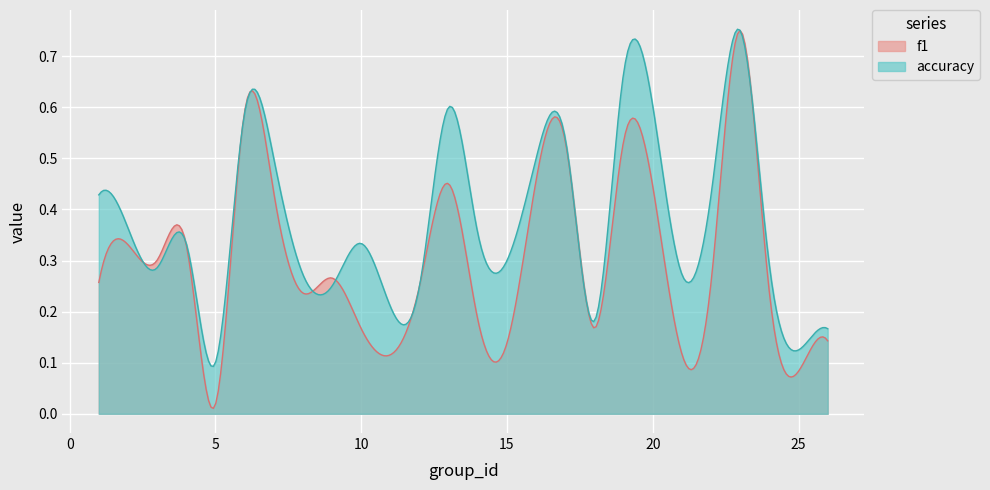

How many lines are shown in the chart?

2